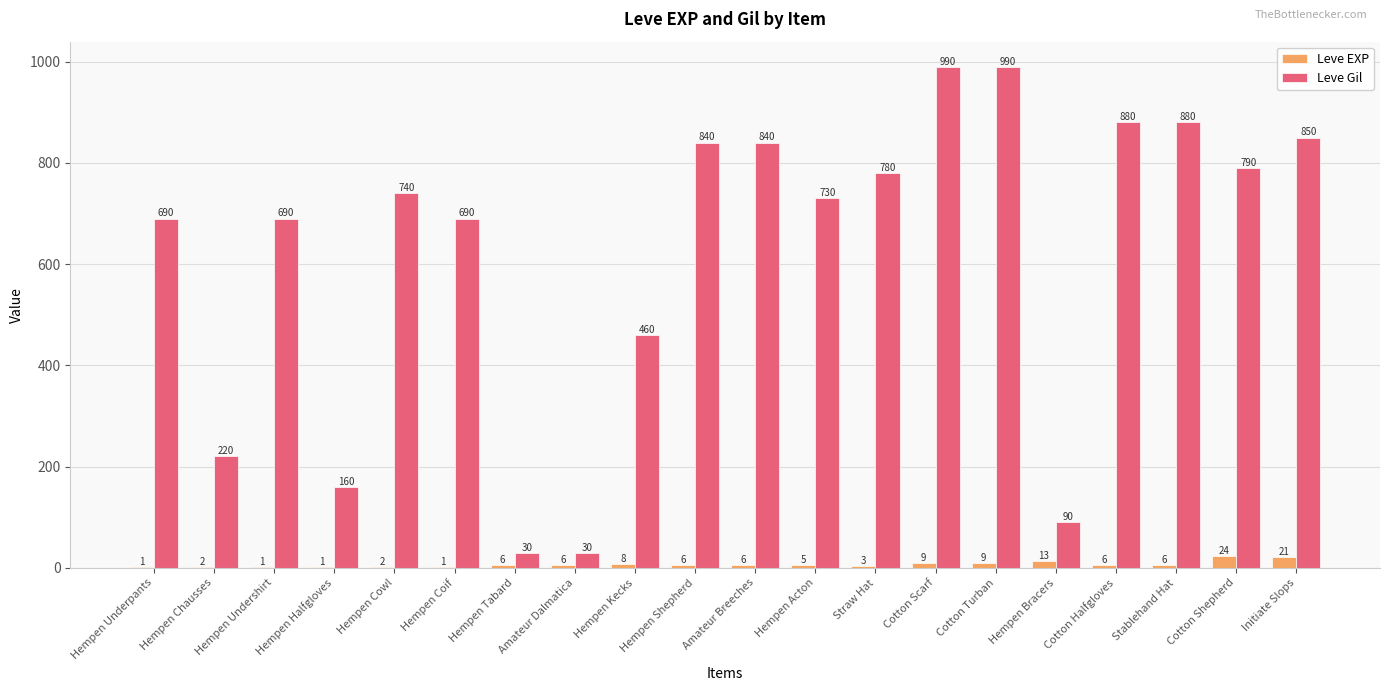

Which series has the largest range (max minus min)?

Leve Gil